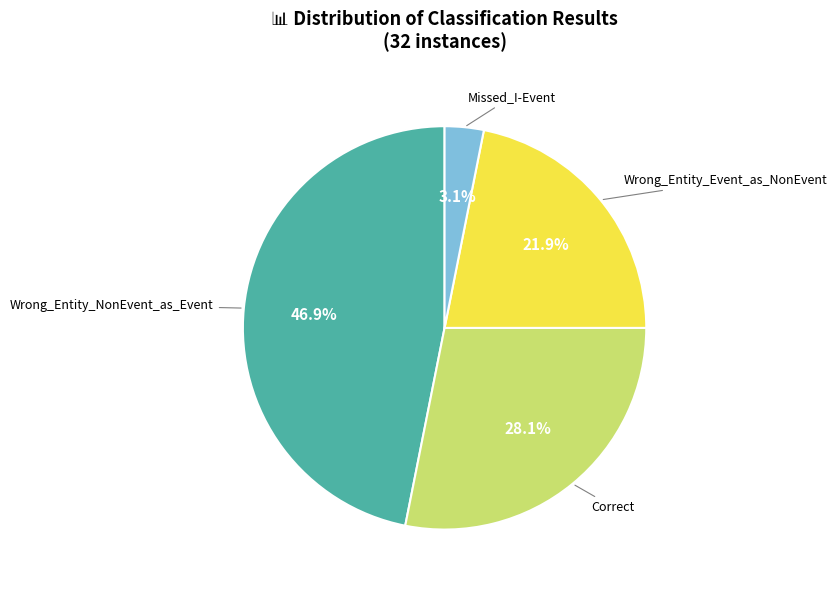

To the nearest percent, what percentage of the pie is Wrong_Entity_Event_as_NonEvent?

22%